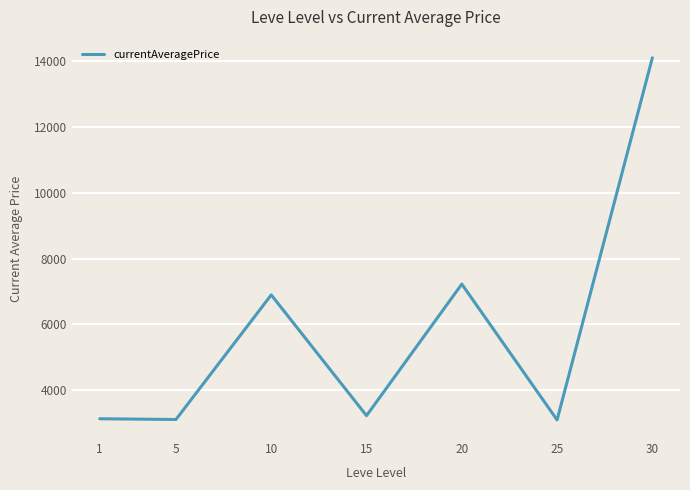

How many categories are shown in the chart?

7